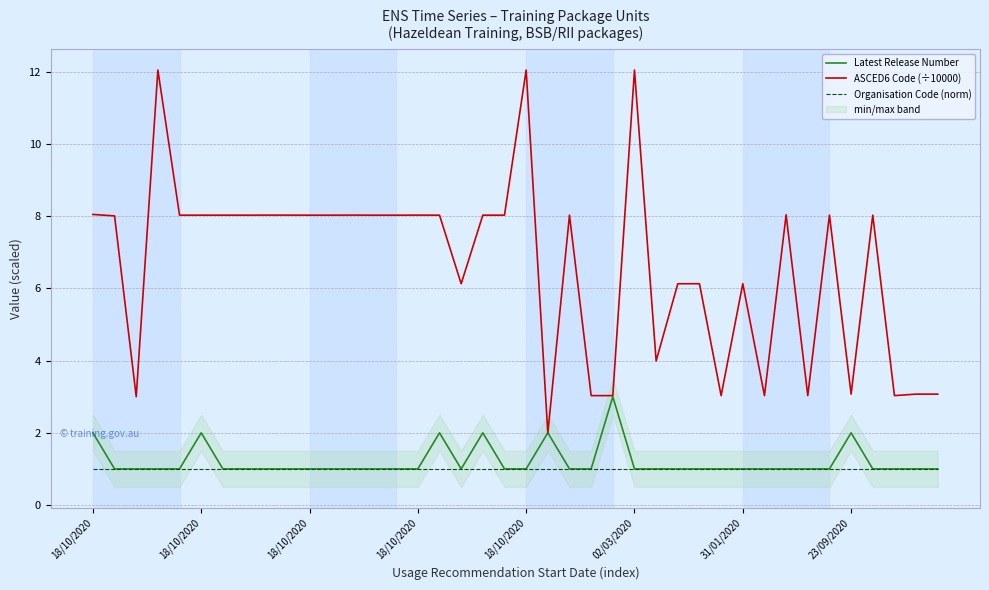

Count the Latest Release Number values in the range 1 to 2.

39